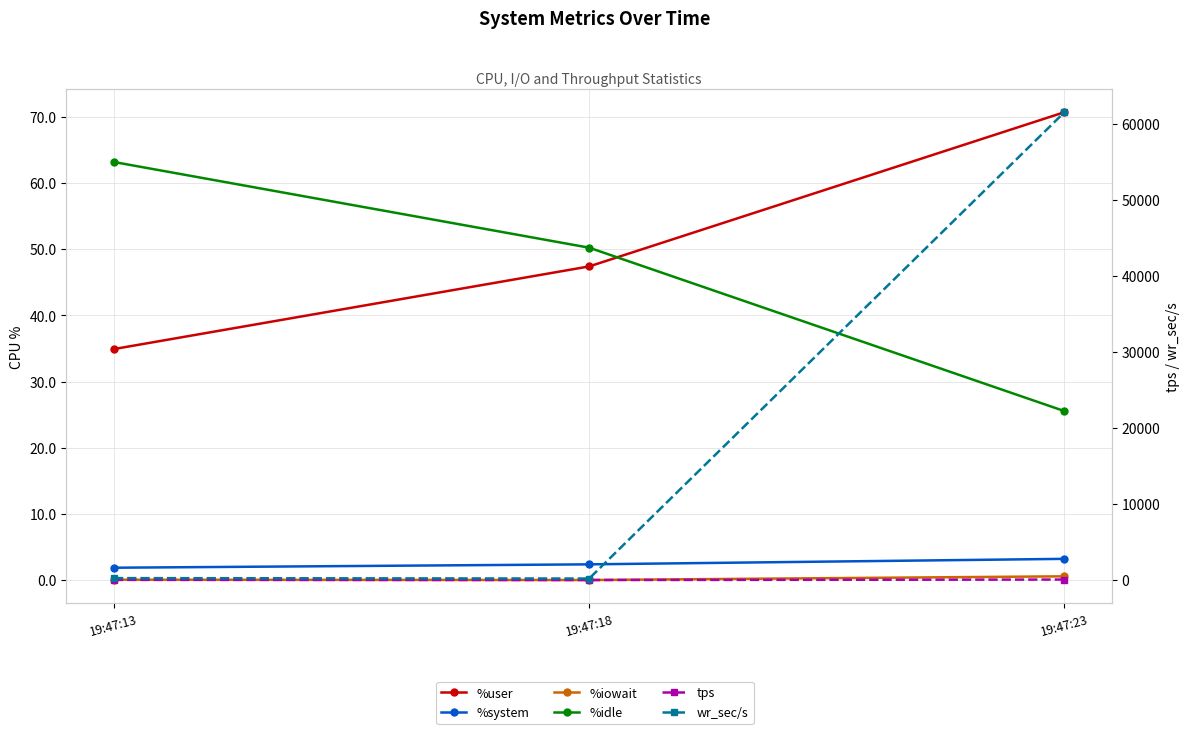

What is the difference between the highest and lowest values at 19:47:18?

198.4